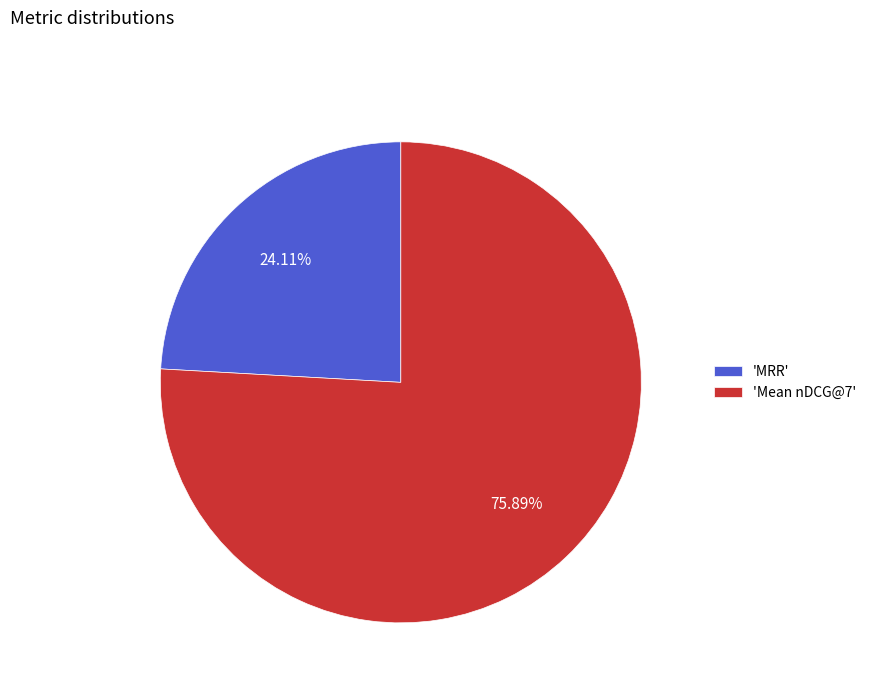

Between 'MRR' and 'Mean nDCG@7', which is larger?

'Mean nDCG@7'